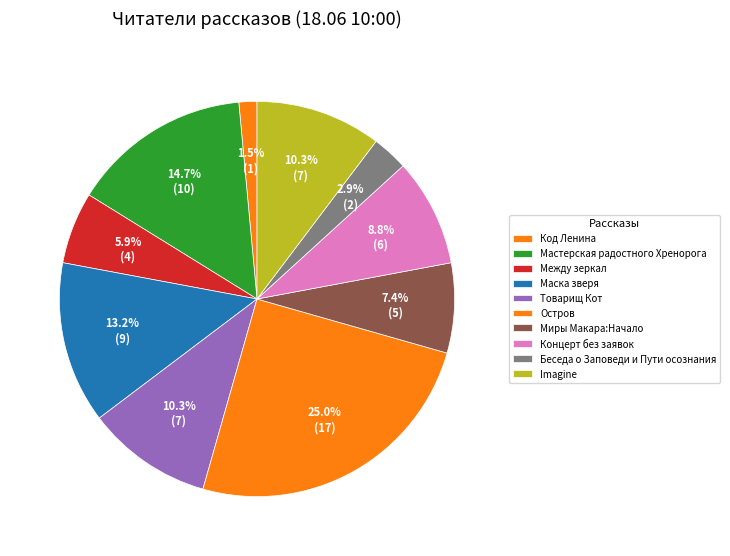

What is the largest slice in the pie chart?

Остров